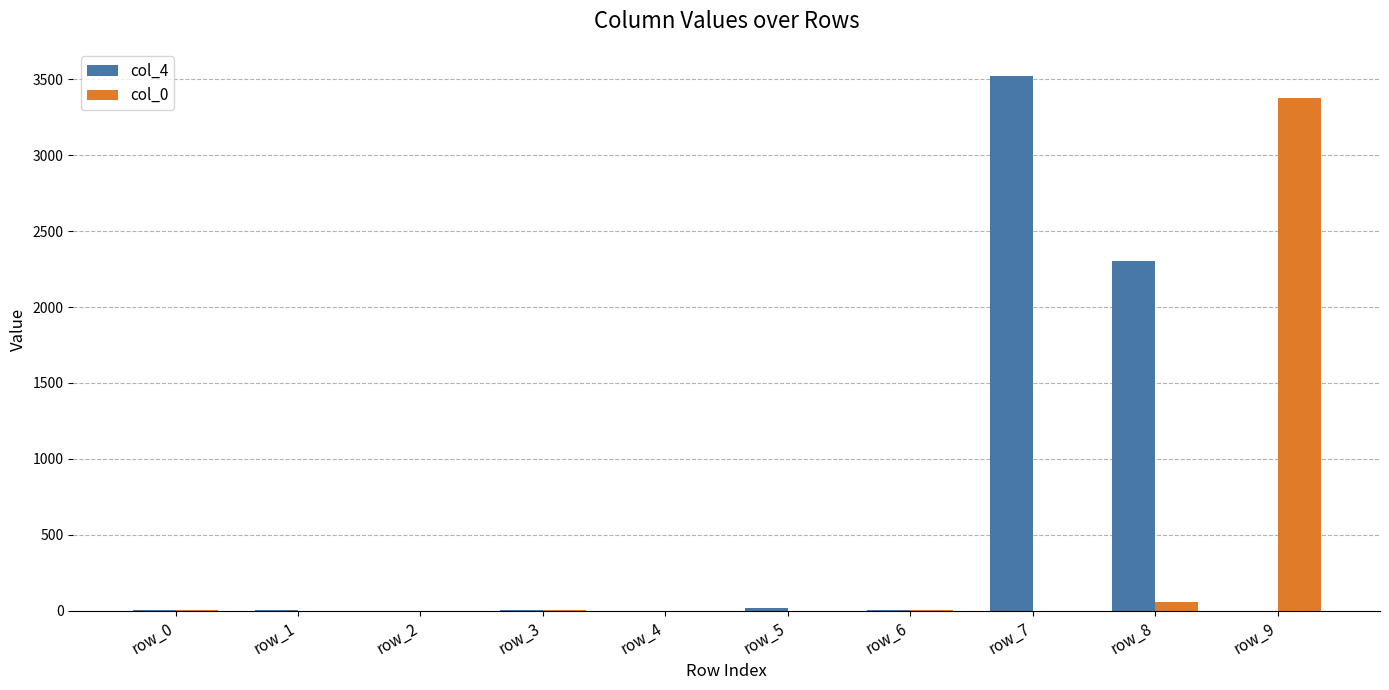

Which series has the largest total across all categories?

col_4